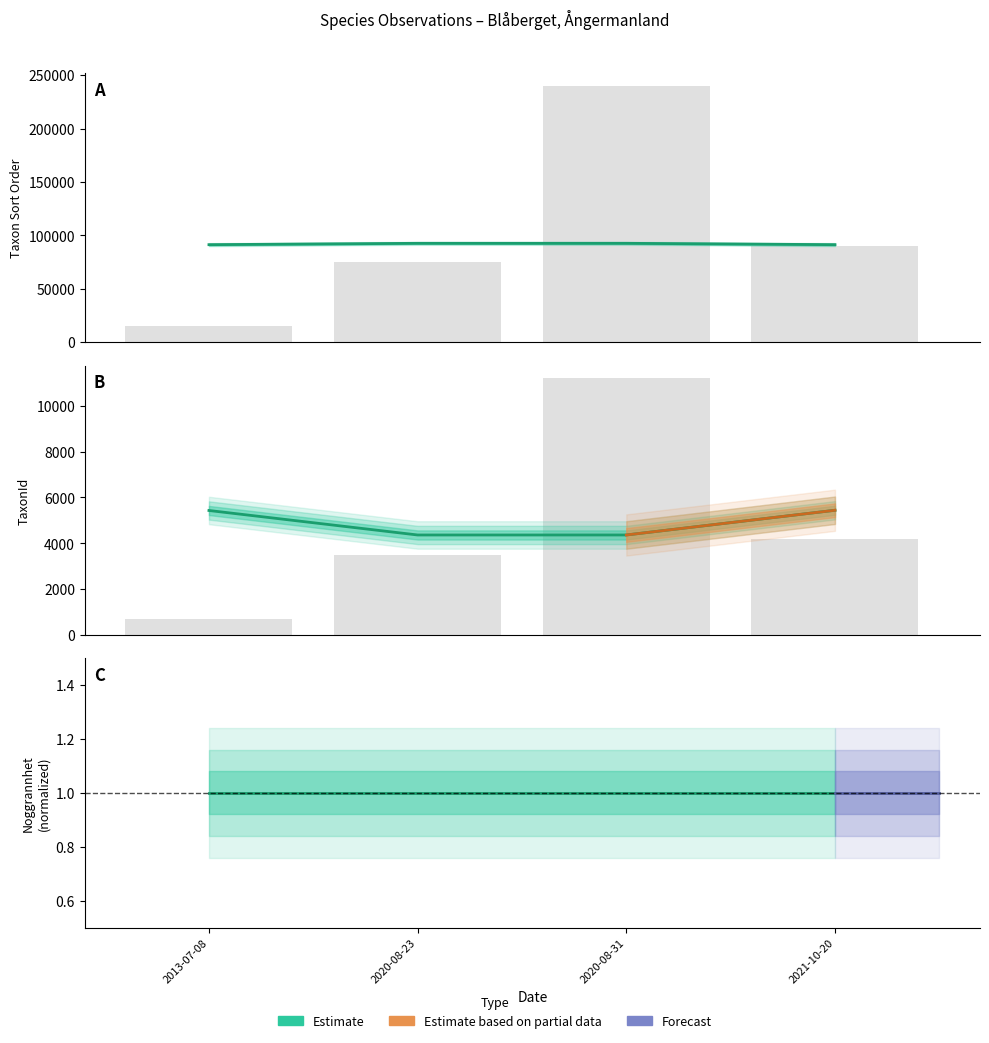

True or false: TaxonId has a value of 5432 at 2013-07-08.

True